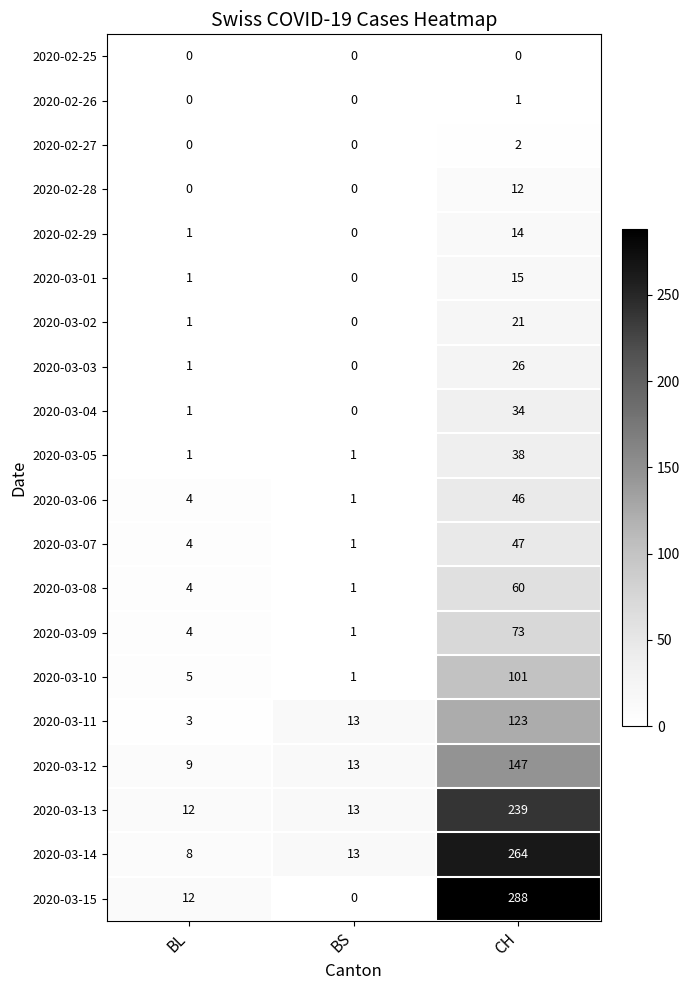

True or false: 2020-03-11 has a value of 13 at BS.

True